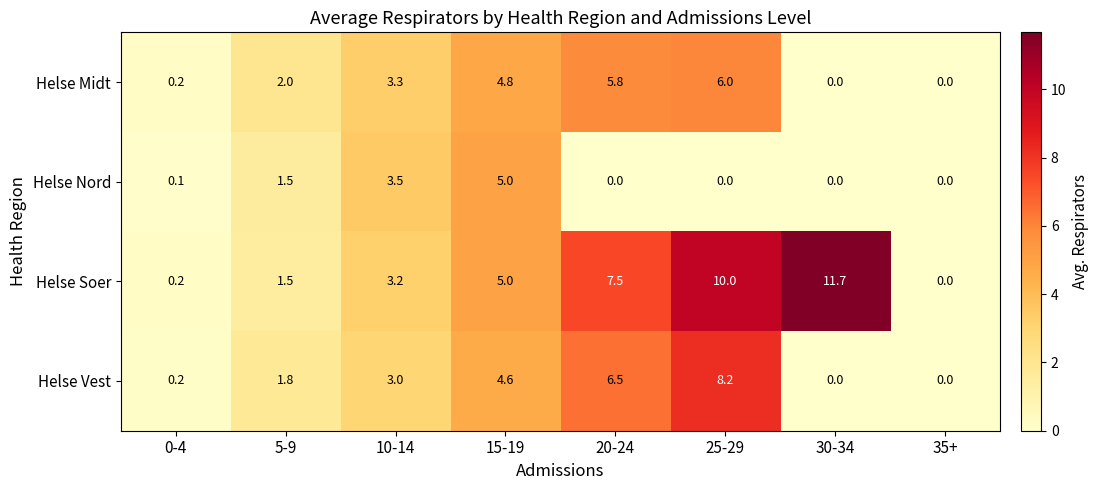

What is the spread (max minus min) of values at 10-14?

0.5